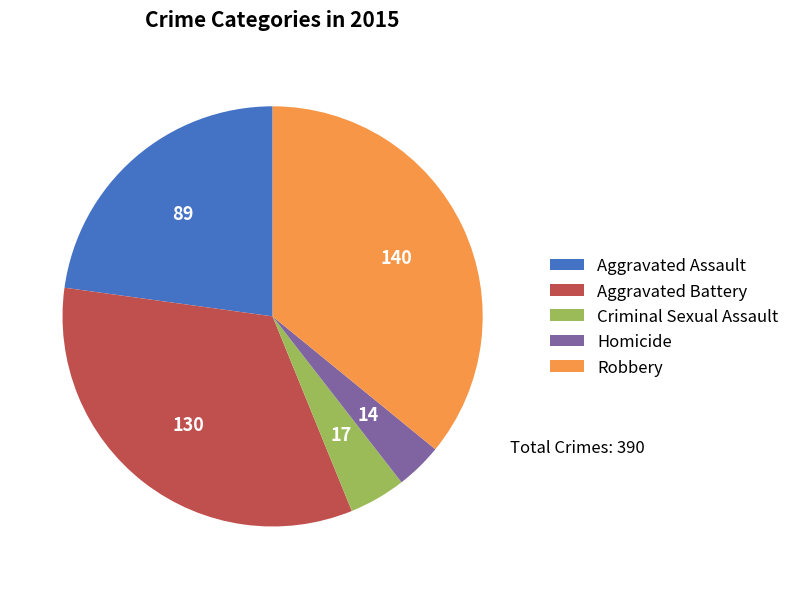

Is it true that Robbery is 29% of the pie?

False